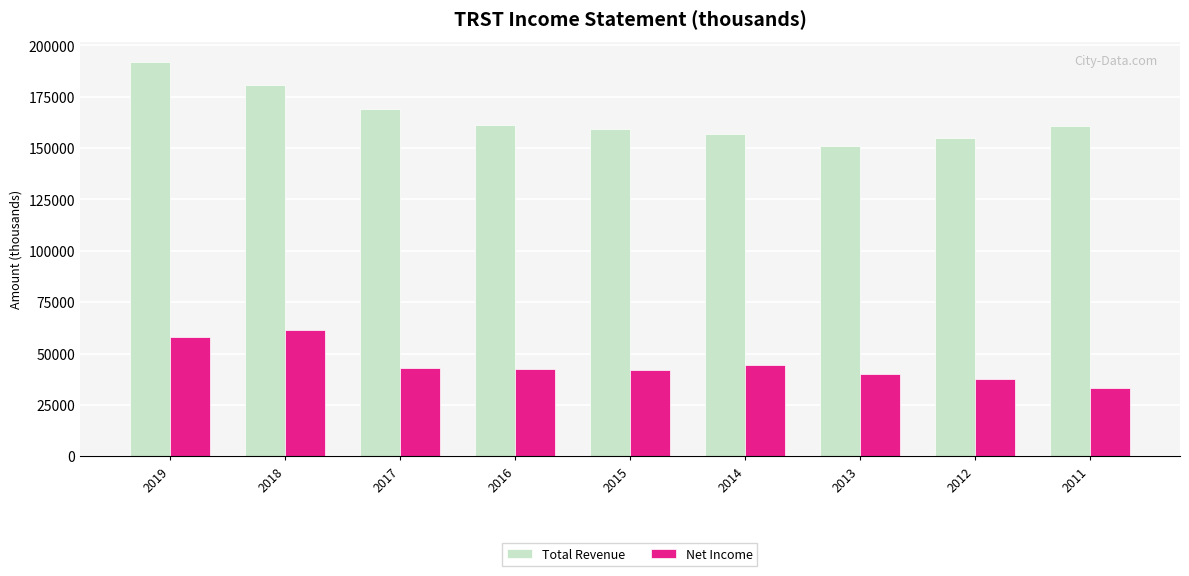

What is the average value of the Total Revenue series?

165144